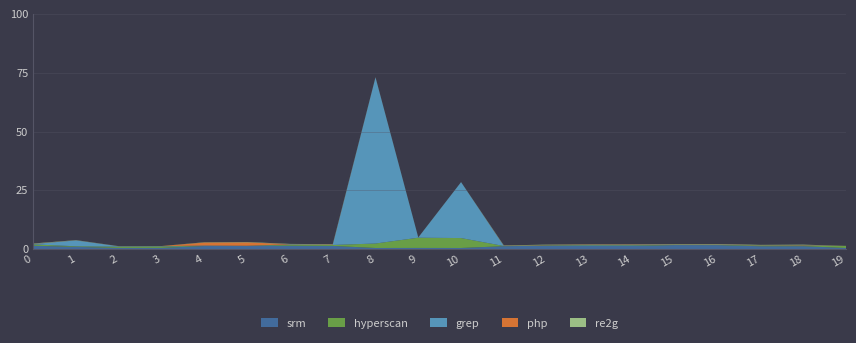

Reading left to right, list all the values displayed in this chart.

srm: 0=1.4	1=1.0	2=0.5	3=0.6	4=1.3	5=1.4	6=1.5	7=1.4	8=0.5	9=0.5	10=0.5	11=1.3	12=1.5	13=1.4	14=1.4	15=1.7	16=1.7	17=1.2	18=1.3	19=0.5
hyperscan: 0=0.6	1=0.2	2=0.5	3=0.6	4=0.0	5=0.0	6=0.4	7=0.4	8=1.9	9=4.3	10=4.2	11=0.1	12=0.2	13=0.2	14=0.2	15=0.1	16=0.1	17=0.3	18=0.3	19=0.9
grep: 0=0.2	1=2.5	2=0.2	3=0.1	4=0.2	5=0.0	6=0.2	7=0.0	8=70.7	9=0.1	10=23.8	11=0.0	12=0.0	13=0.2	14=0.2	15=0.1	16=0.1	17=0.1	18=0.1	19=0.0
php: 0=0.1	1=0.0	2=0.0	3=0.0	4=1.3	5=1.4	6=0.1	7=0.1	8=0.1	9=0.0	10=0.0	11=0.1	12=0.1	13=0.1	14=0.1	15=0.1	16=0.1	17=0.1	18=0.1	19=0.0
re2g: 0=0.1	1=0.1	2=0.0	3=0.0	4=0.1	5=0.1	6=0.1	7=0.2	8=0.0	9=0.0	10=0.0	11=0.1	12=0.1	13=0.1	14=0.1	15=0.1	16=0.2	17=0.1	18=0.1	19=0.0